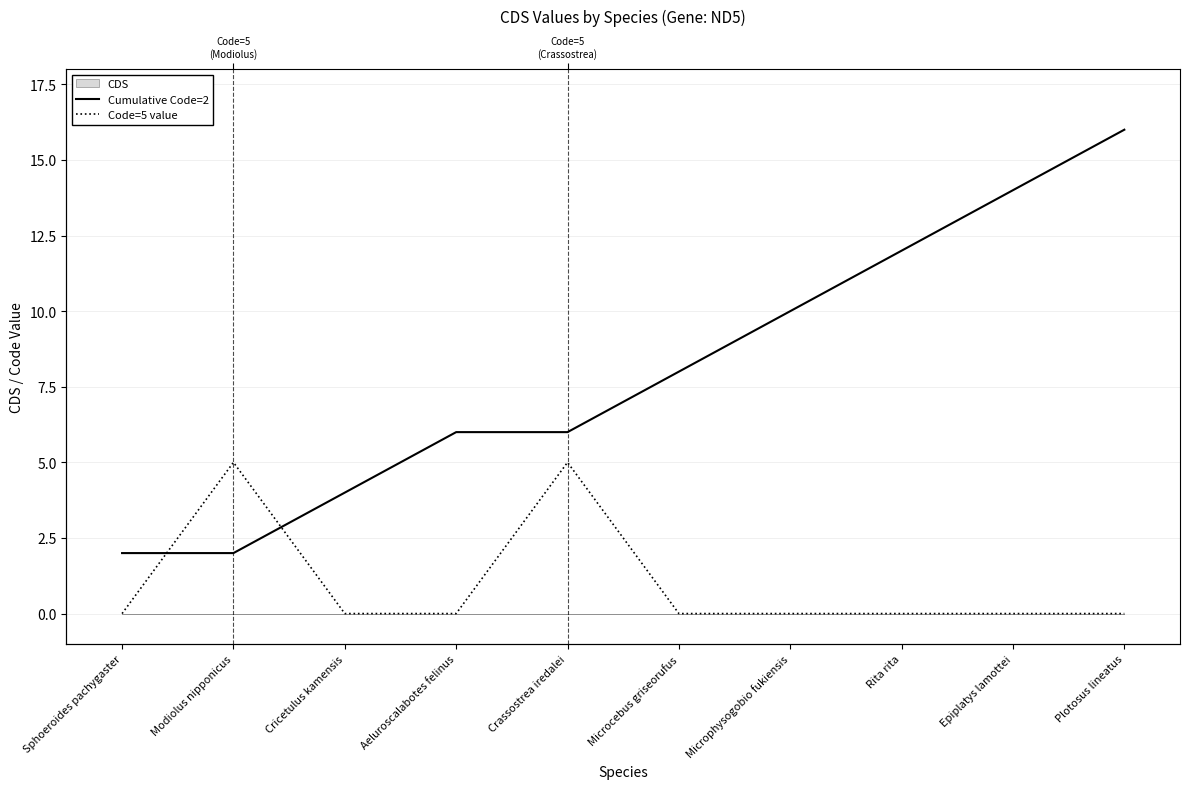

Rank the series by their maximum value, from highest to lowest.

Cumulative Code=2, Code=5 value